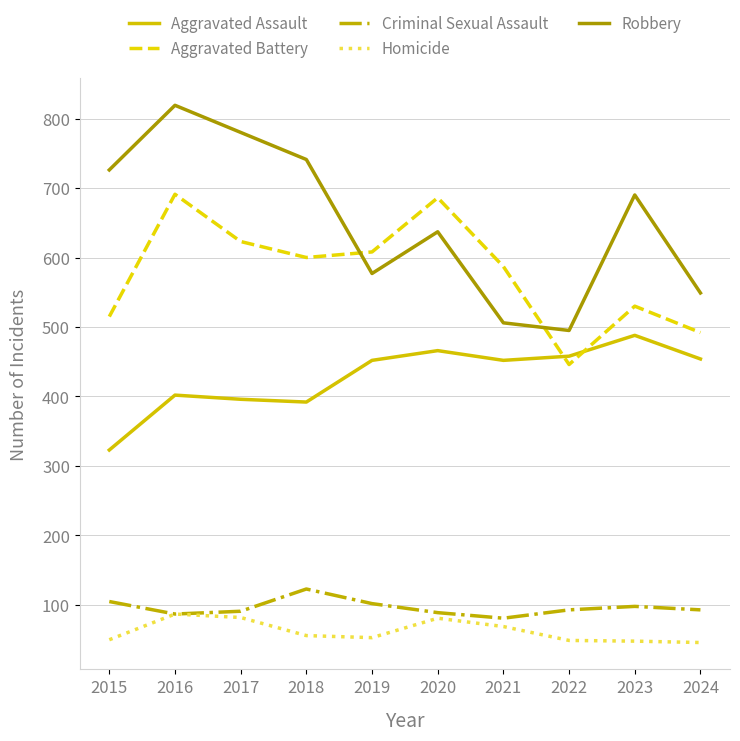

Is the value of Aggravated Assault at 2016 greater than the value of Homicide at 2022?

Yes